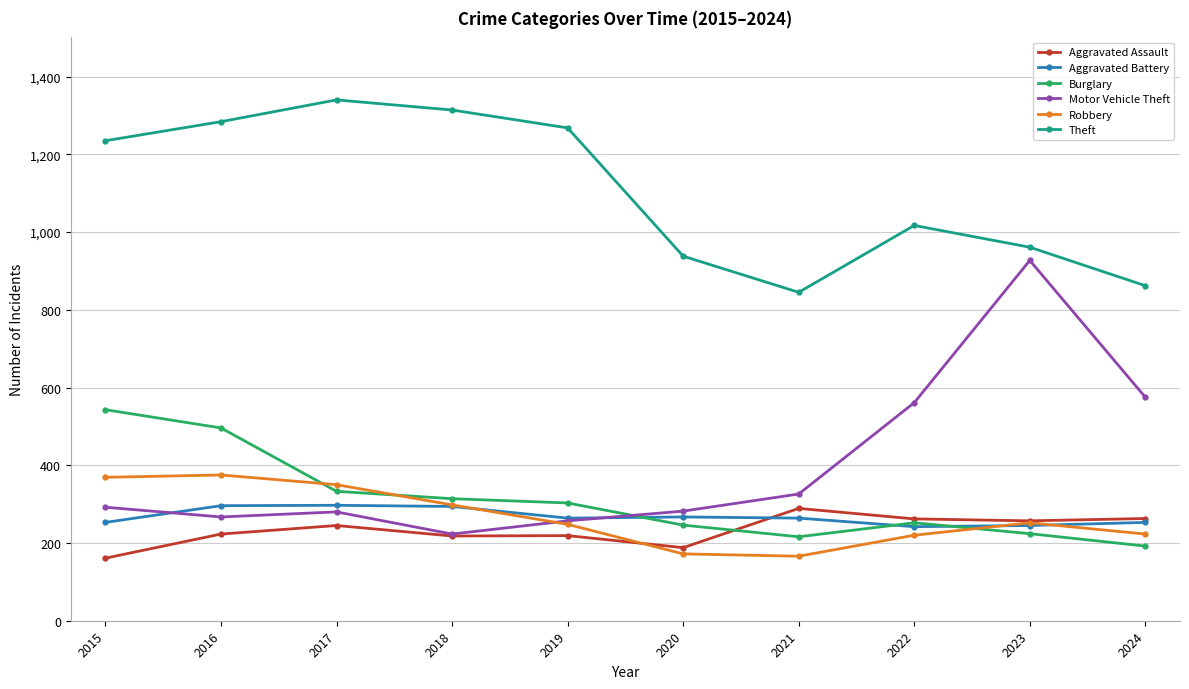

What is the difference between the highest and lowest values at 2021?

679